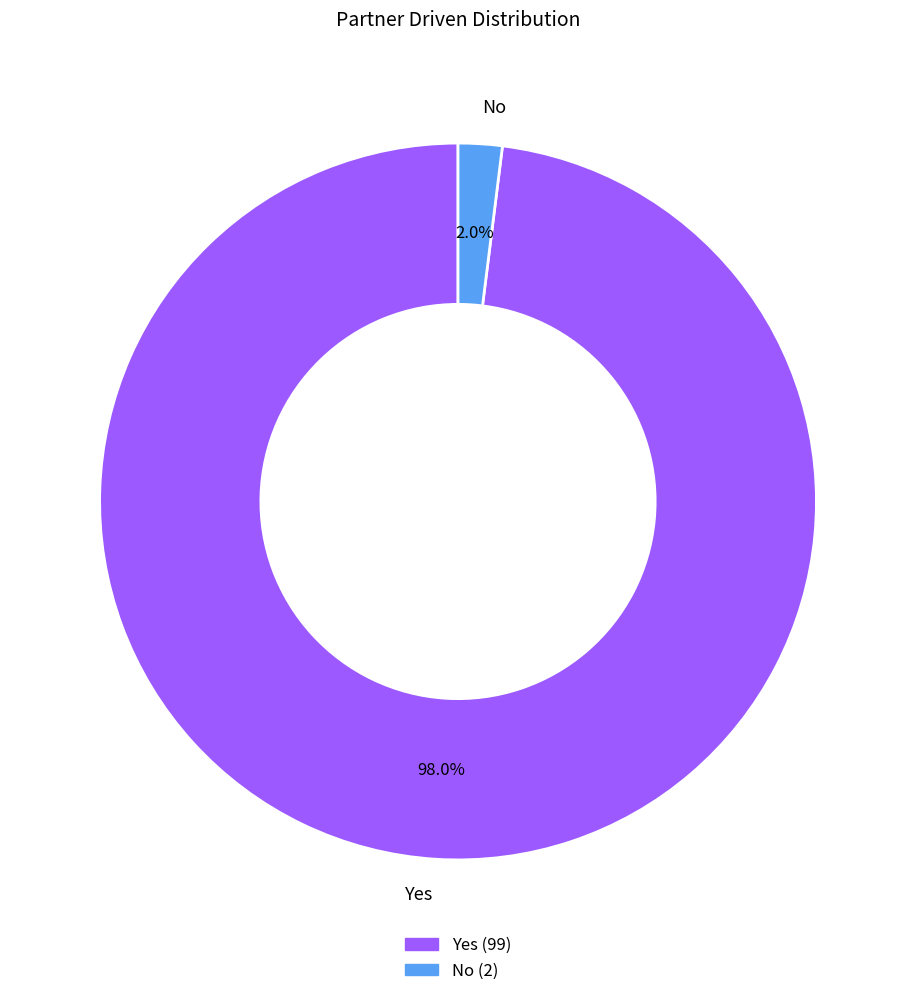

Is the sum of No and Yes greater than half?

Yes